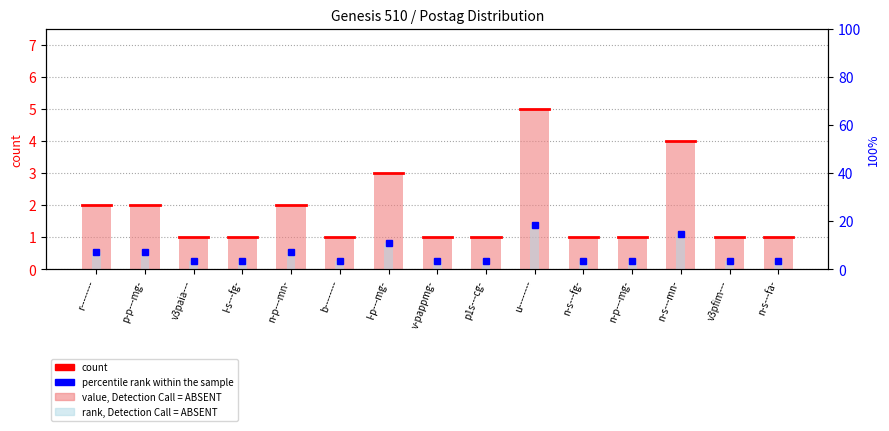

What is the sum of the percentile rank within the sample values at r-------- and u--------?

25.9